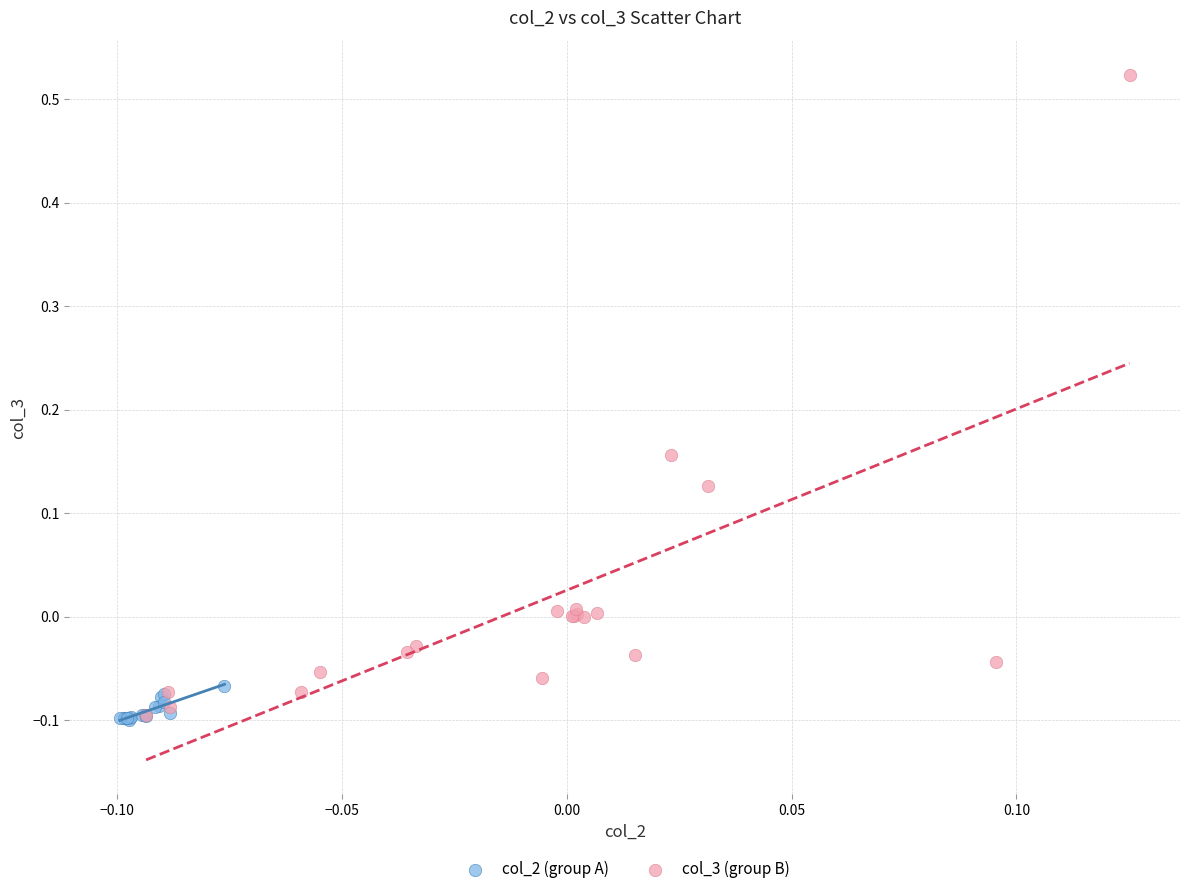

What are all the series names shown in the legend?

col_2 (group A), col_3 (group B)